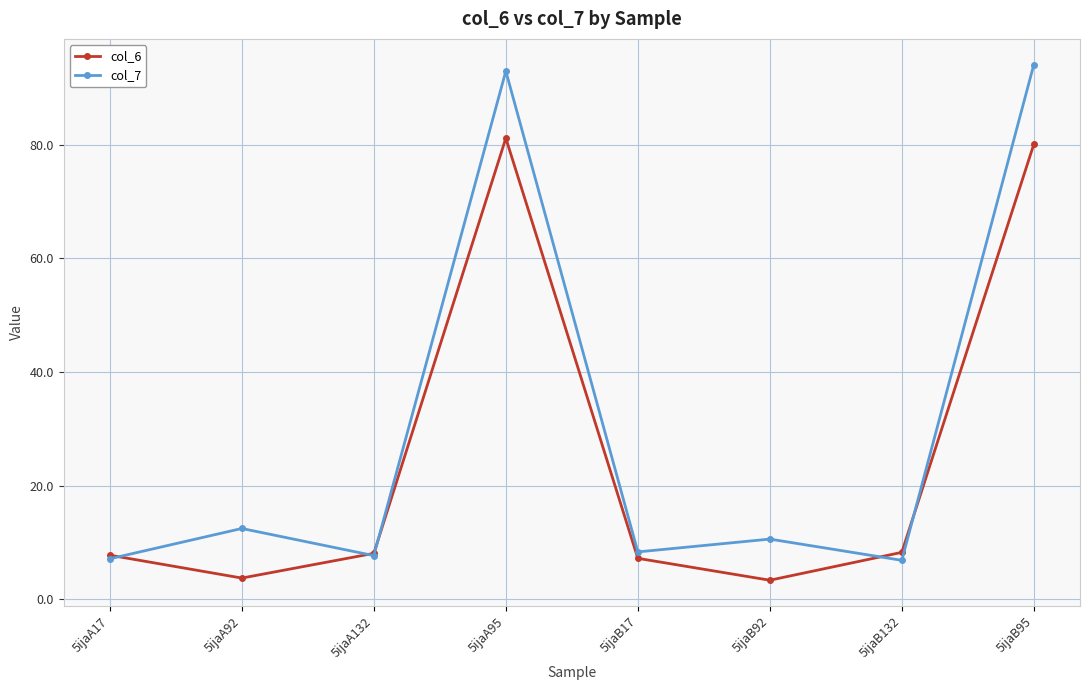

What is the difference between the second highest and second lowest values in the col_7 series?

85.8